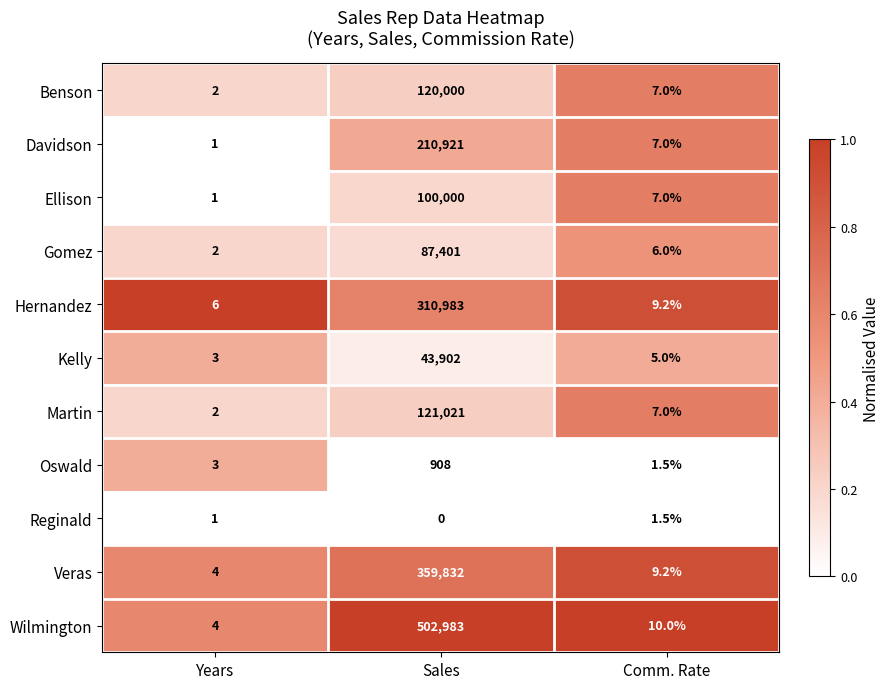

What is the difference between the maximum and minimum values in the Benson series?

119998.0